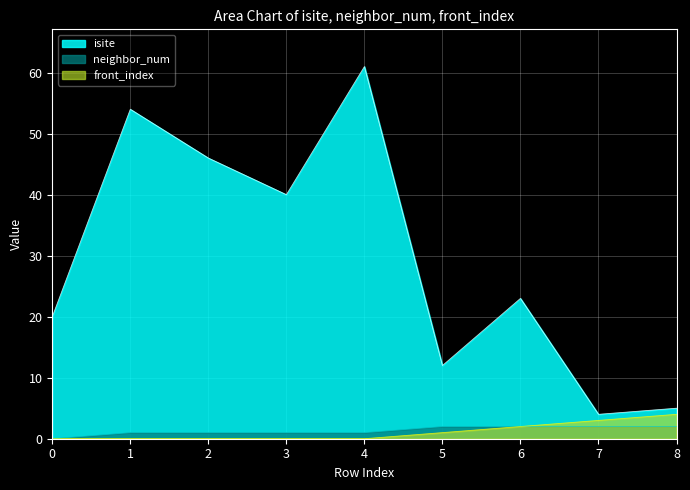

True or false: isite has a value of 33 at 1.

False